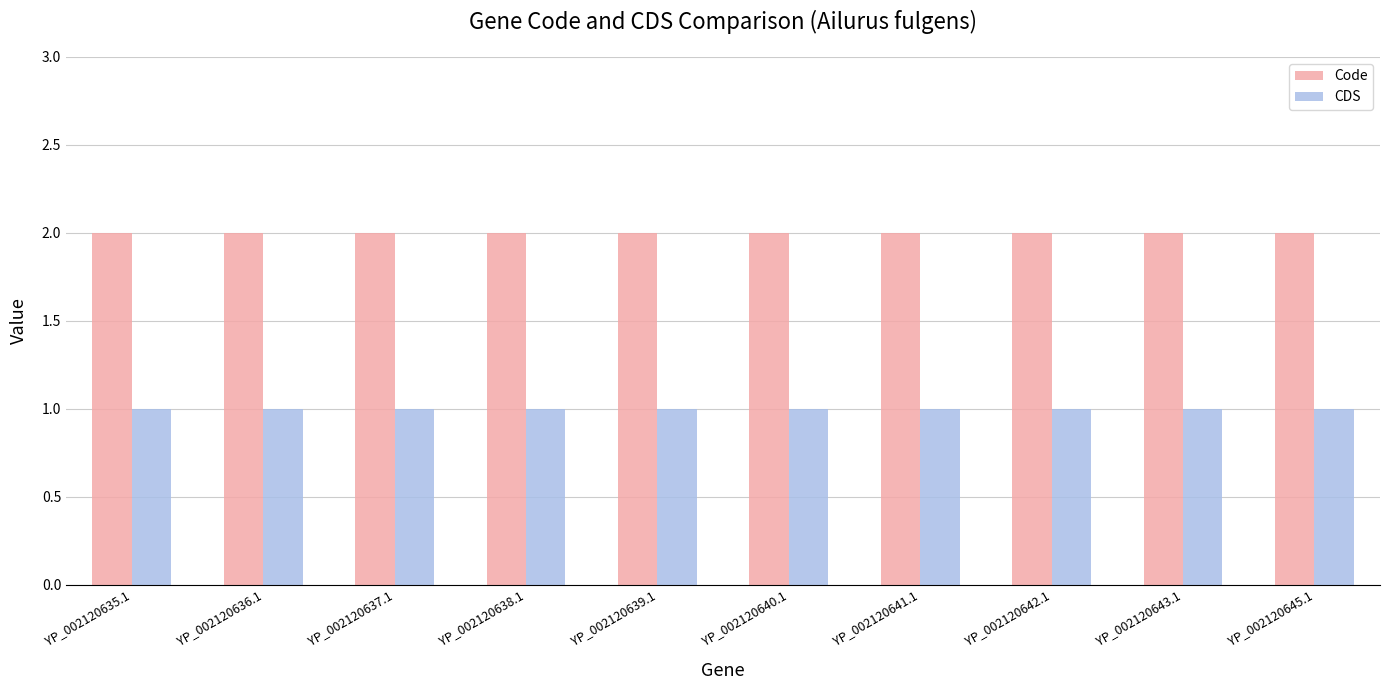

Rank the series by their maximum value, from lowest to highest.

CDS, Code